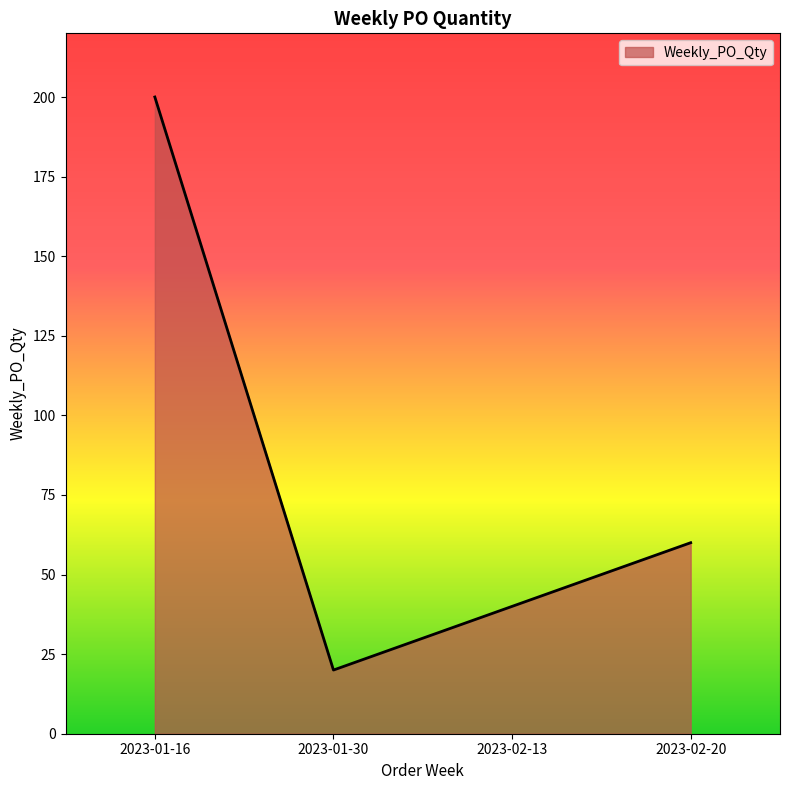

Is it true that the value at 2023-01-30 is 13?

False